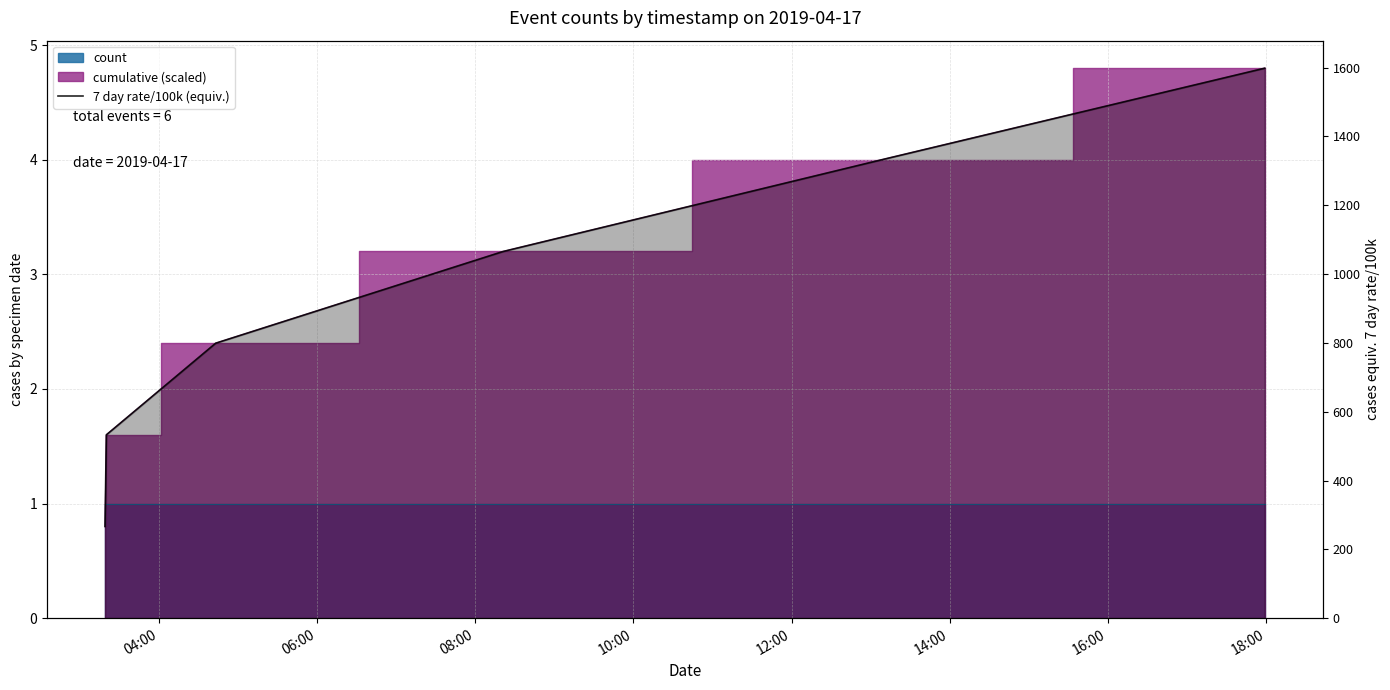

What is the maximum value shown in the chart?

1598.4